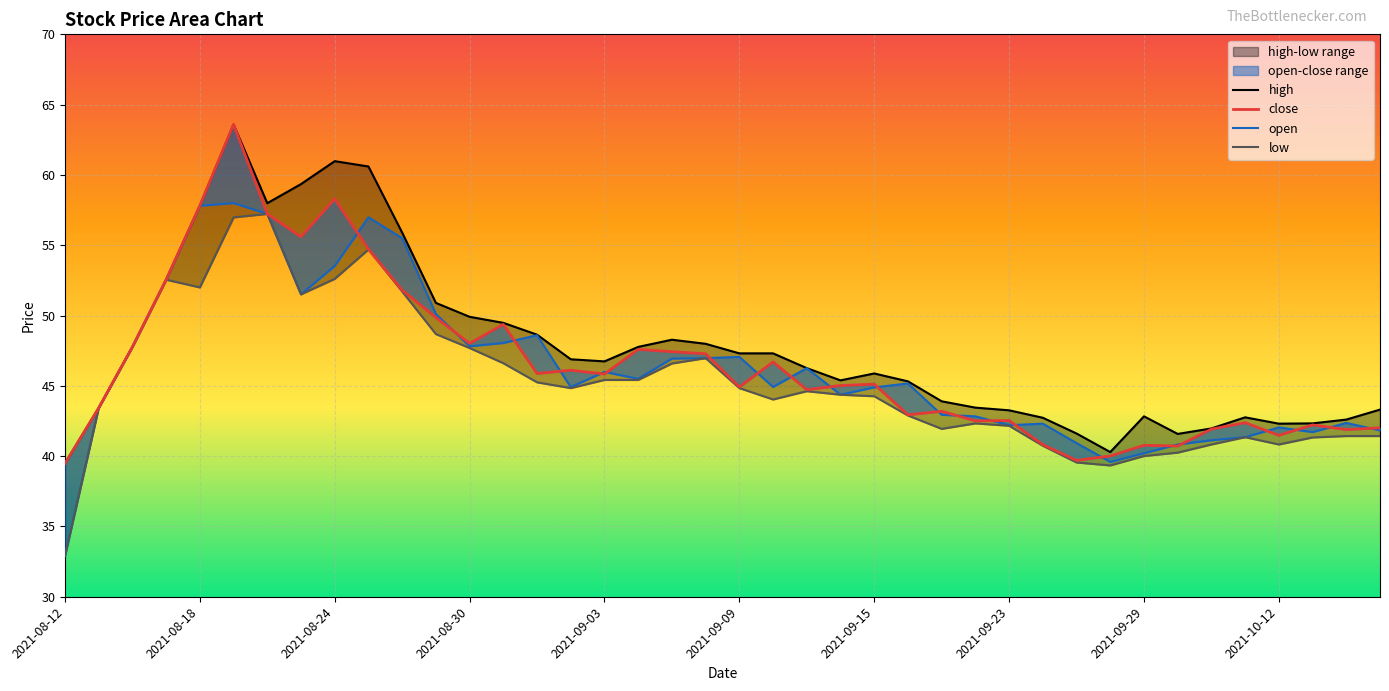

Is this an area chart (filled region under the line)?

No